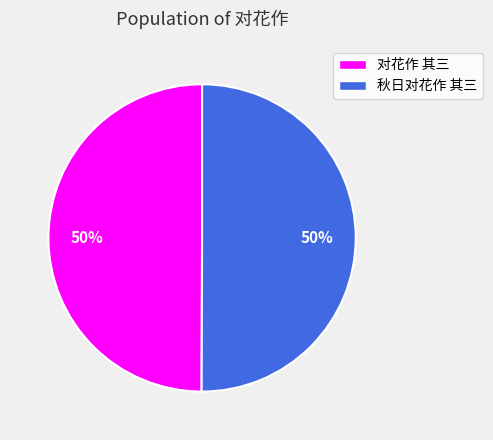

What is the ratio of the value at 对花作 其三 to the value at 秋日对花作 其三?

1.0